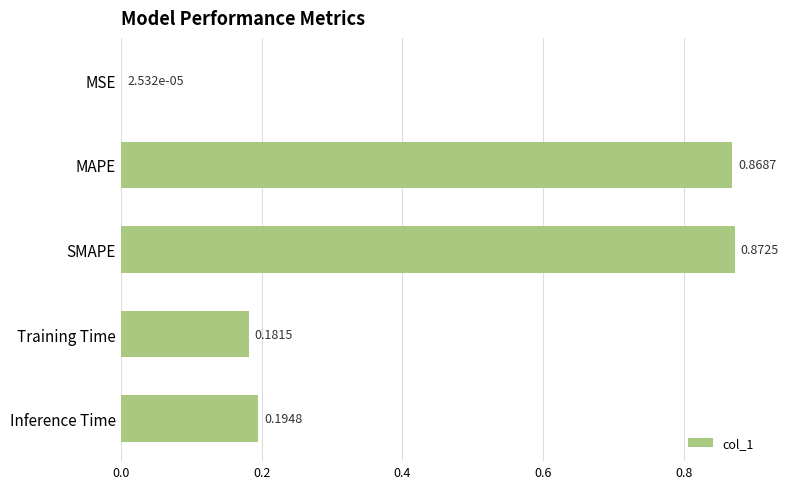

Which label corresponds to the largest value in the chart?

SMAPE